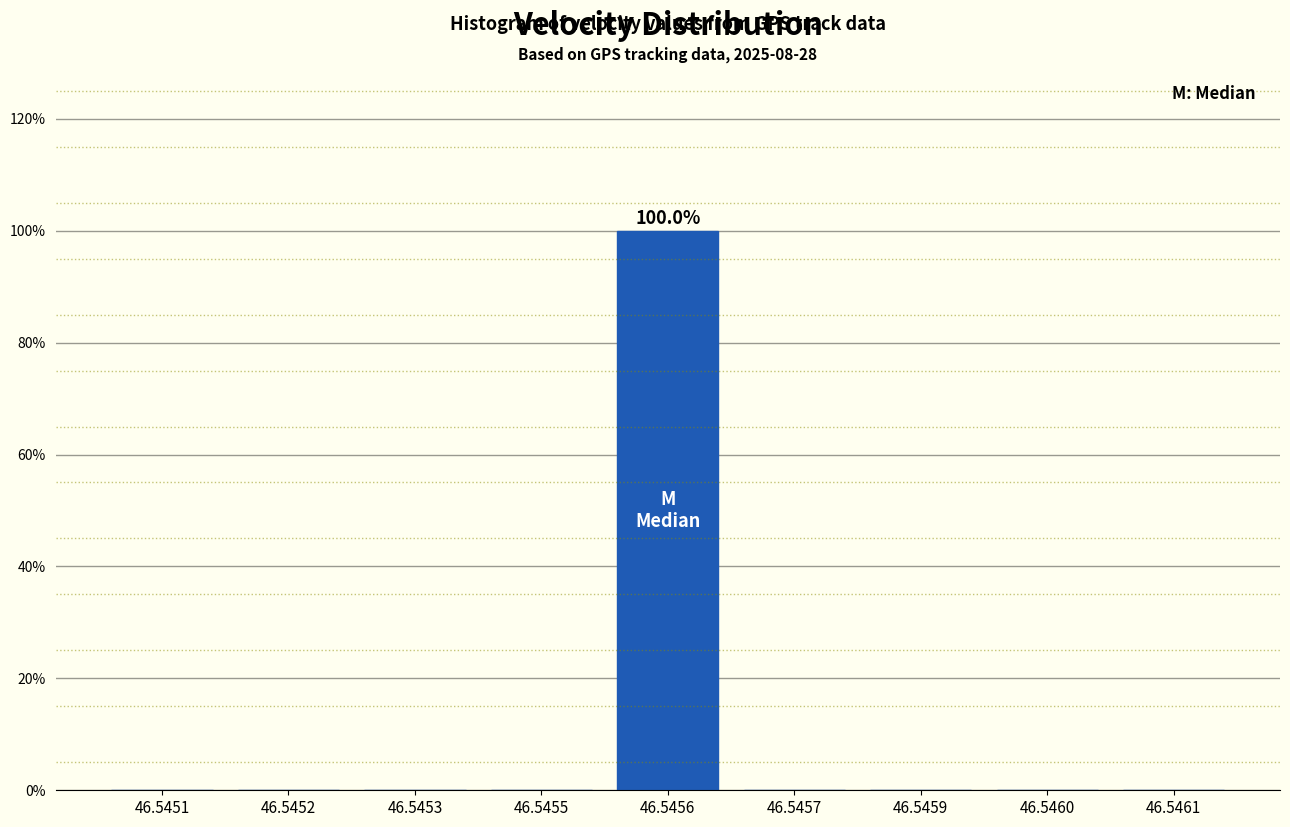

What is the change in value from 46.5456 to 46.5459?

-100